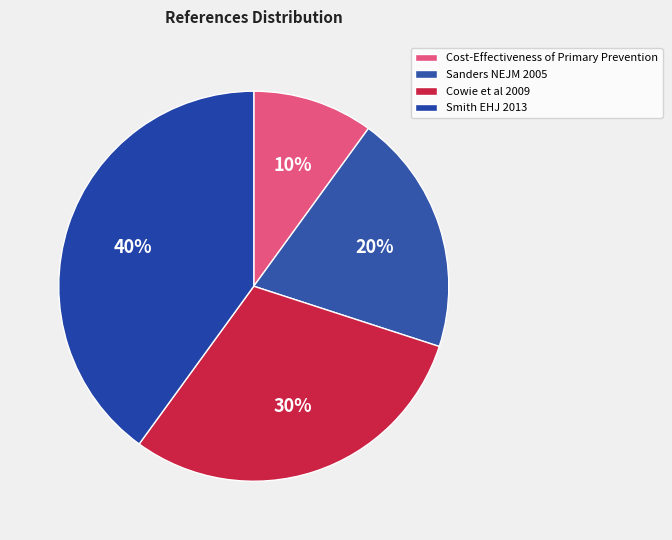

Count the number of slices in the pie.

4